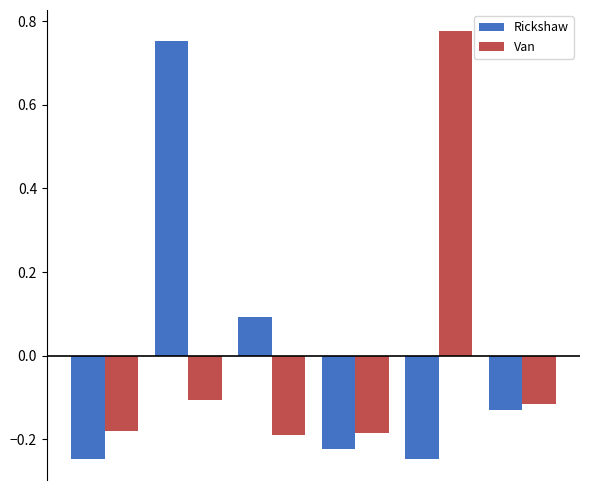

At how many categories does at least one series exceed 0?

3